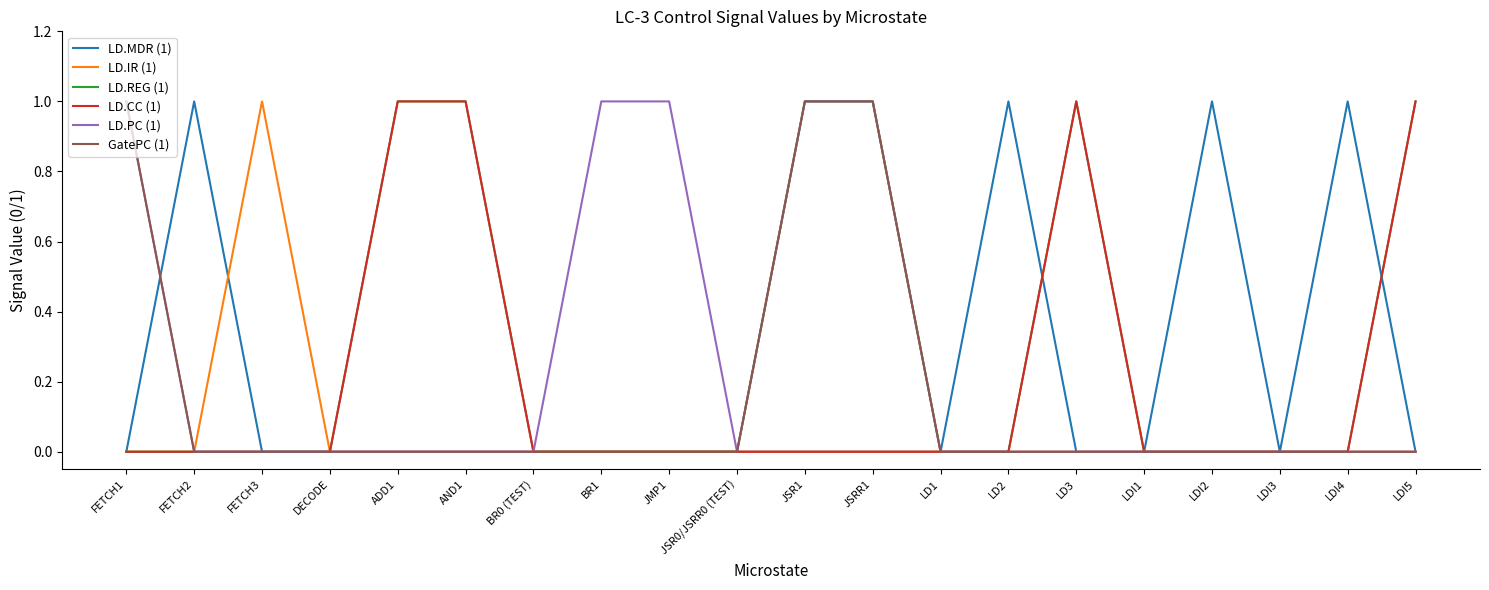

Is it true that LD.MDR (1) equals 0 at AND1?

True